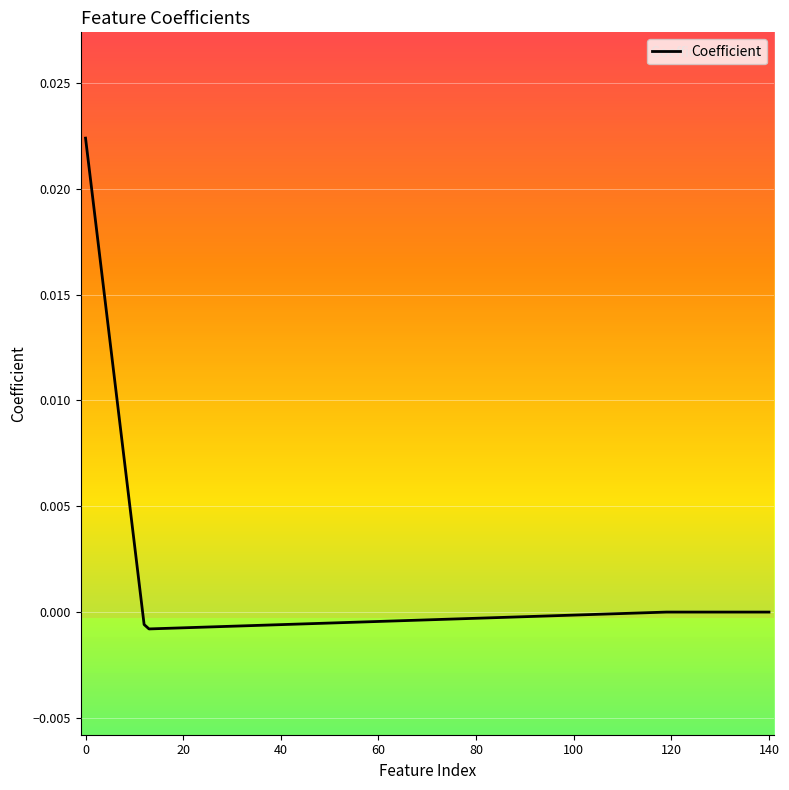

Does the chart display data point markers on the line(s)?

No